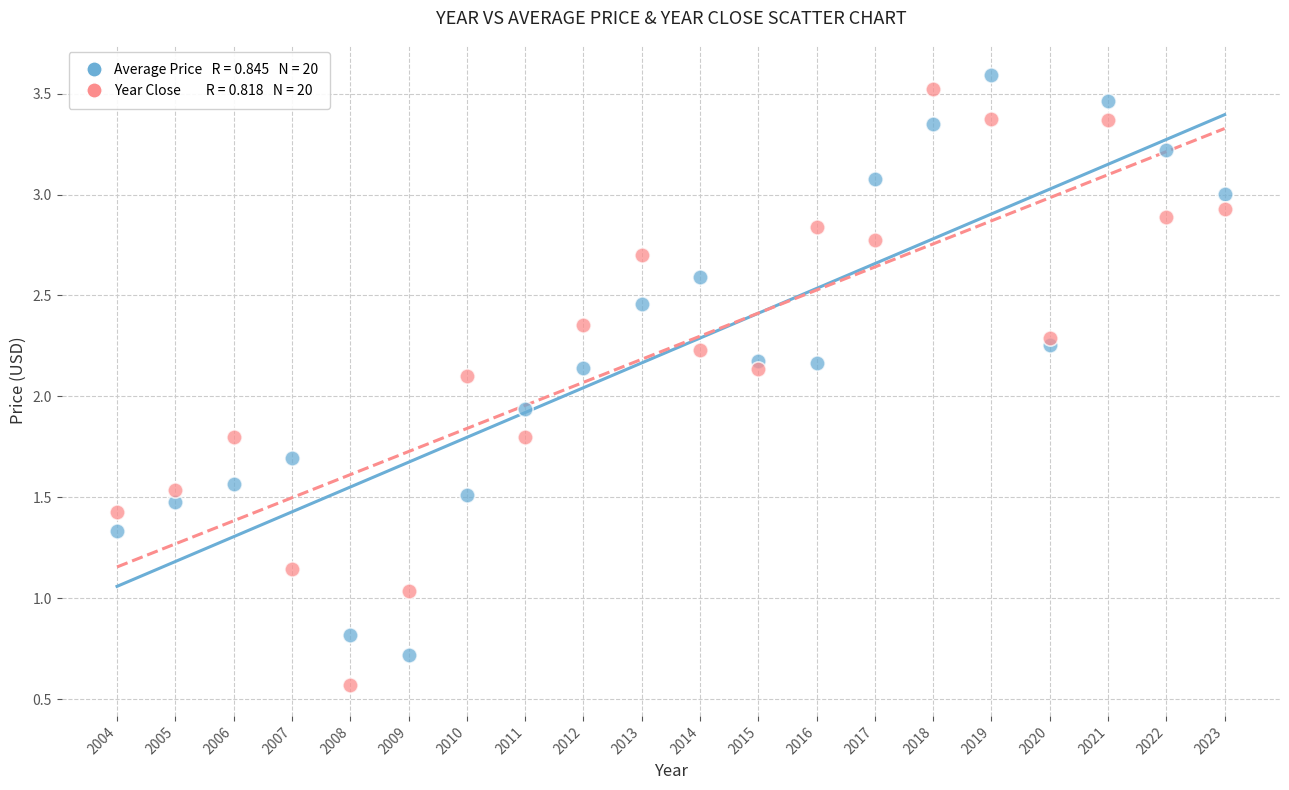

Across all data points, what is the range of Y values (max minus min)?

3.0